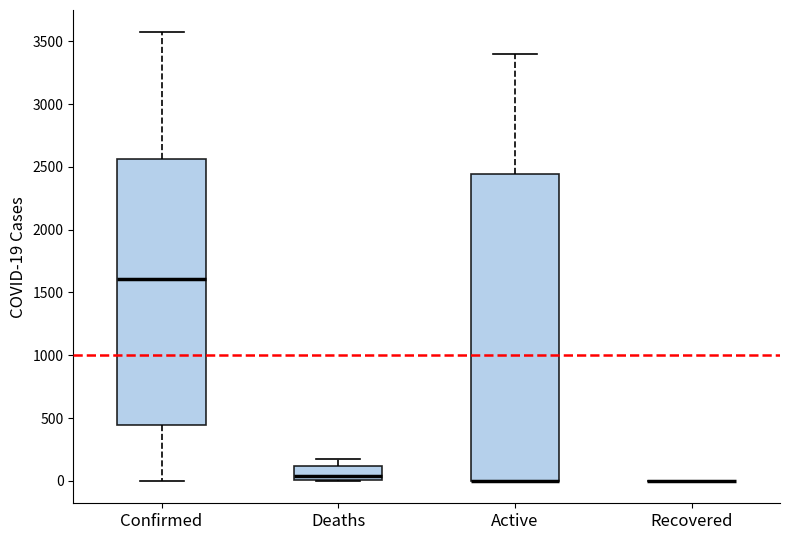

Reading left to right, transcribe this box plot: for each box, give where its median line is, the range the box spans, and where its two whiskers end, as read against the y-axis. The values are not printed on the chart, so give them approximately, as read against the axis.

Confirmed: median 1600, box 450 to 2550, whiskers 0 to 3550
Deaths: median 50, box 0 to 100, whiskers 0 to 150
Active: median 0 (drawn on the box's lower edge), box 0 to 2450, whiskers 0 to 3400
Recovered: box collapsed to a line at 0, whiskers 0 to 0